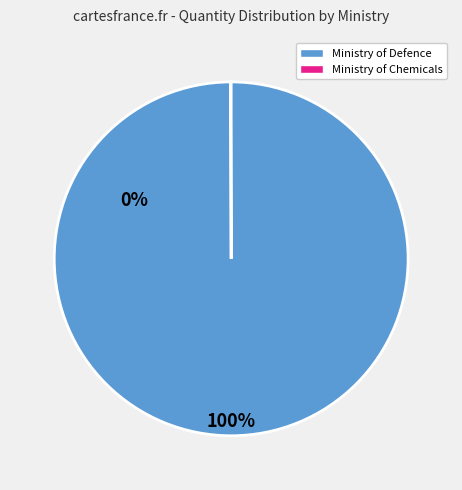

Is there a majority slice in this chart?

Yes